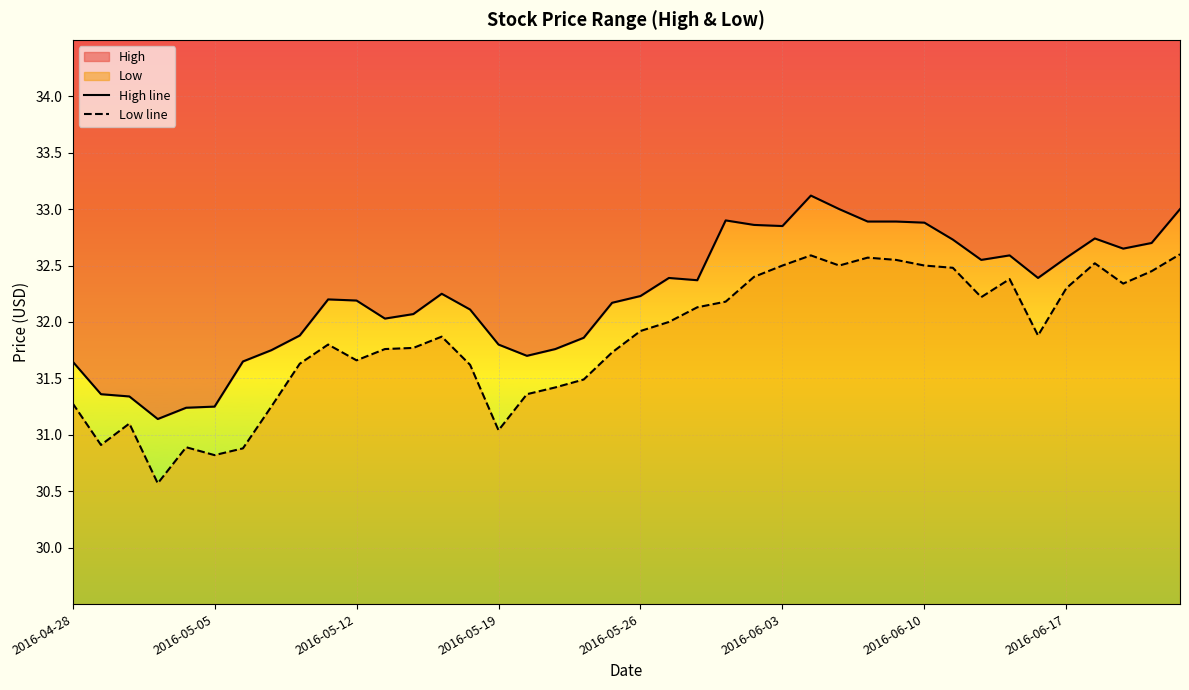

Count the number of data series in this chart.

2